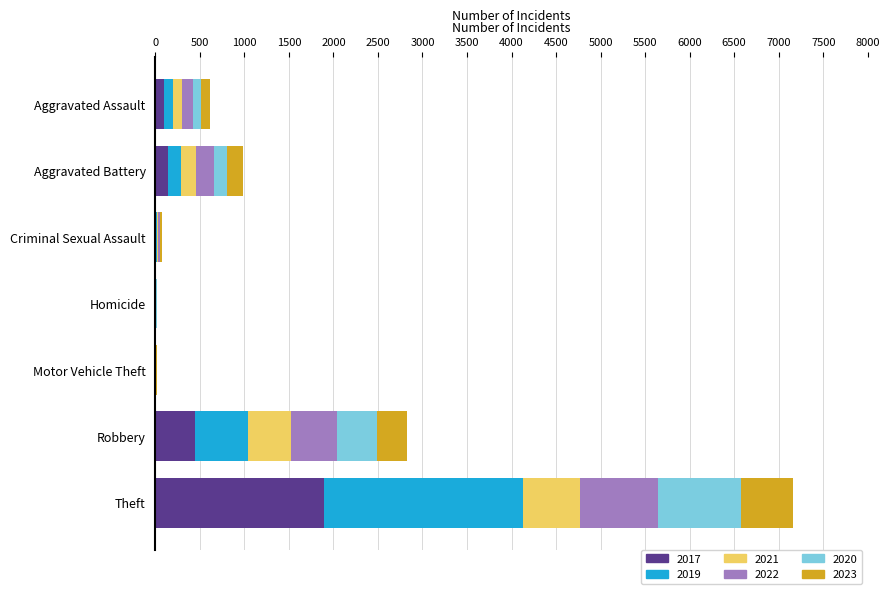

Count the number of data series in this chart.

6